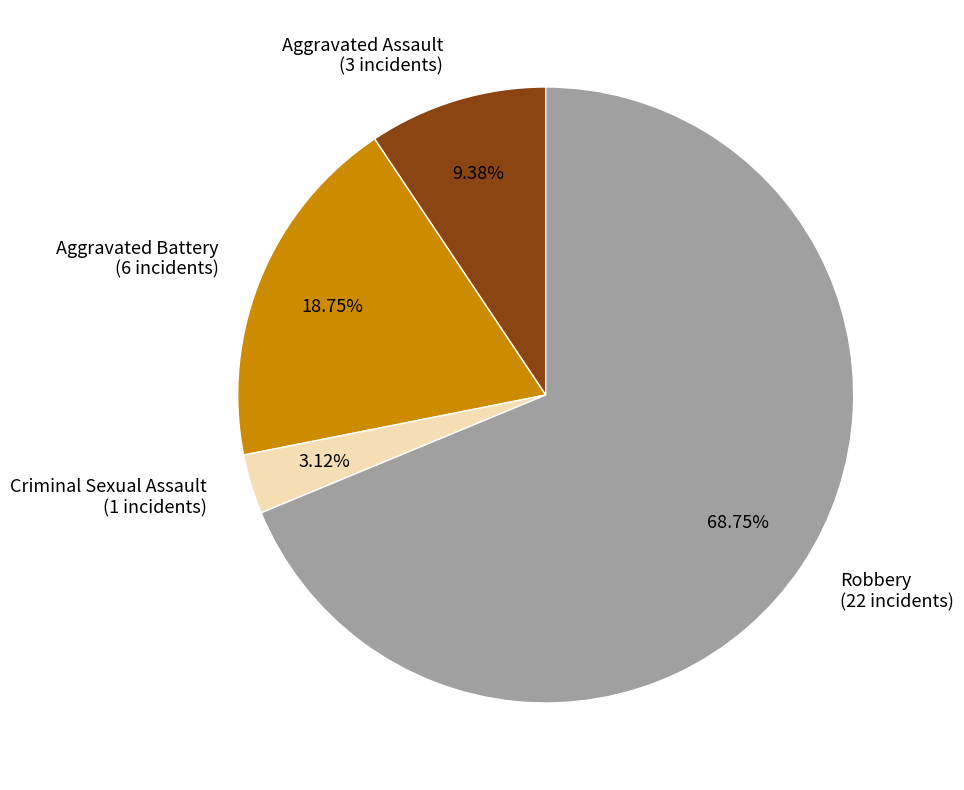

How many slices are in this pie chart?

4